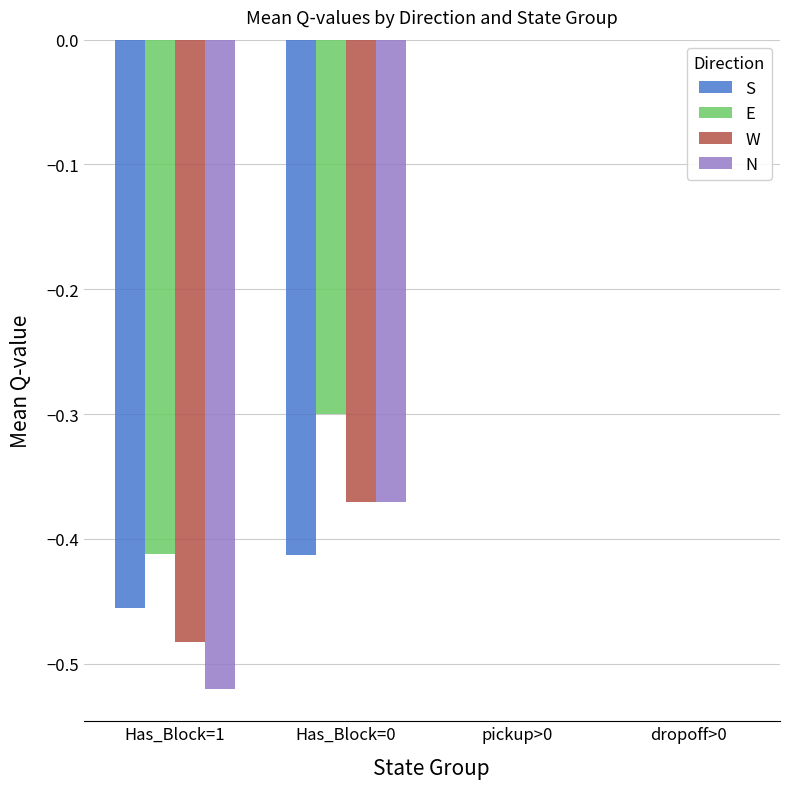

How many distinct data groups are displayed?

4